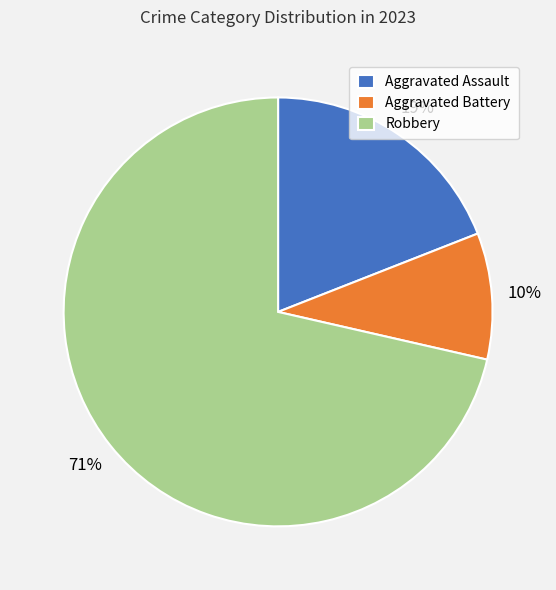

What percentage is the Robbery slice, to the nearest percent?

71%